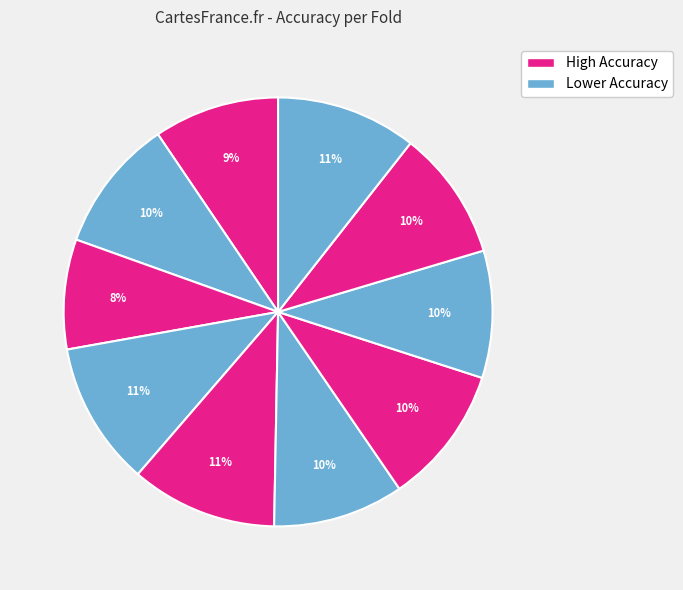

Which category has the biggest portion of the pie?

Fold 5